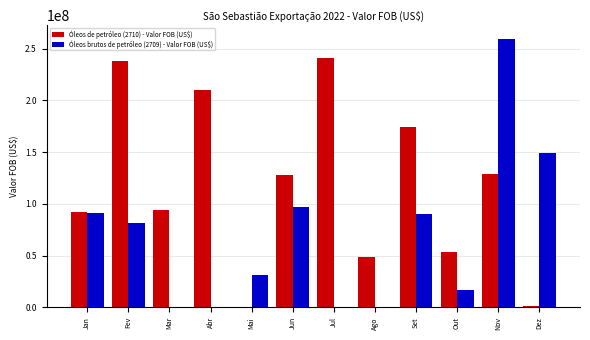

Which category has the highest value across all series?

Nov